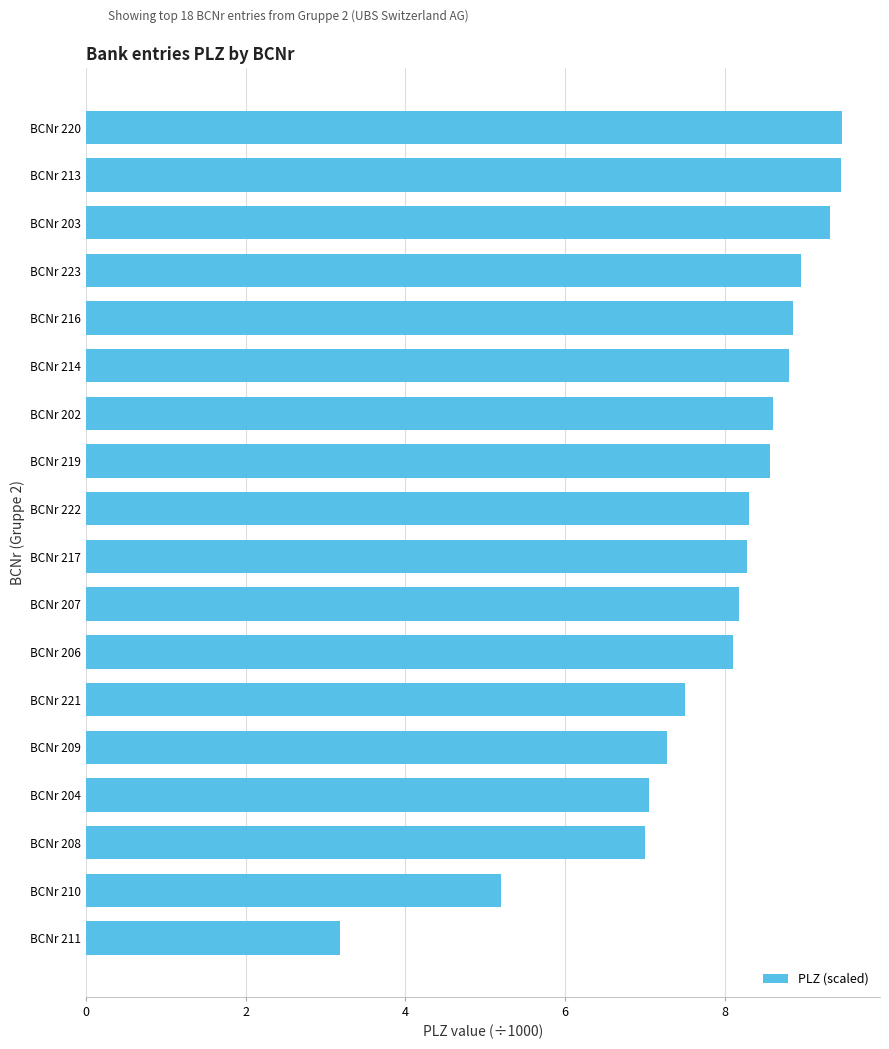

What is the sum of the values at BCNr 219 and BCNr 217?

16.9